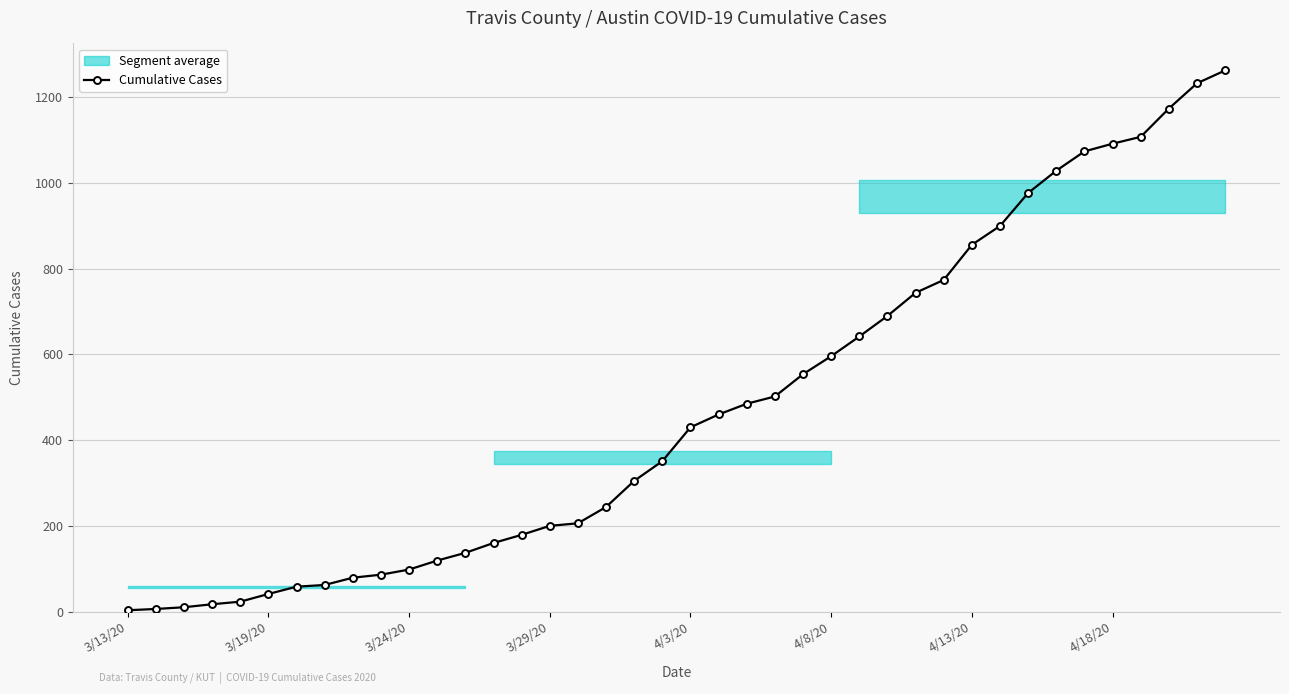

How many values exceed 430?

19